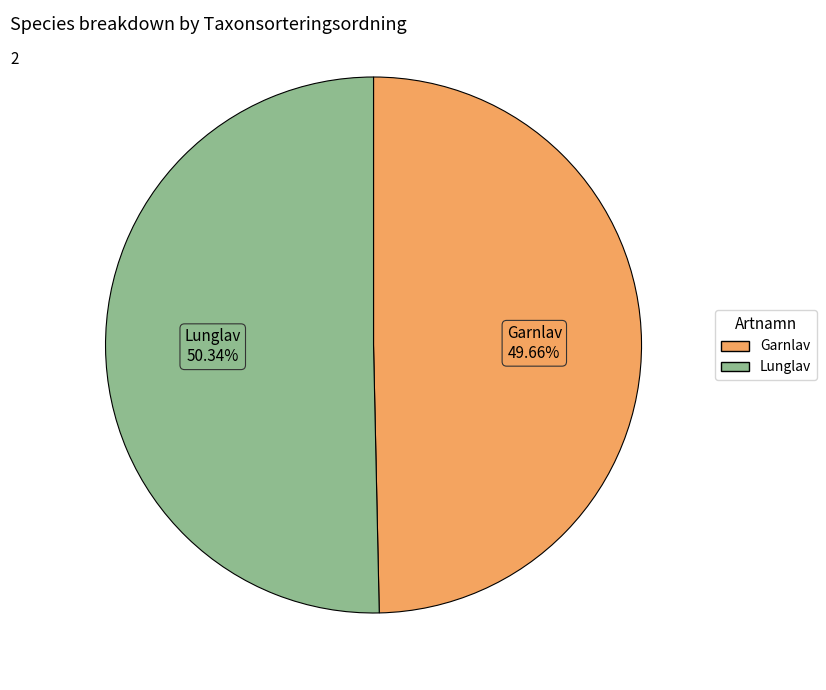

Is it true that Garnlav is 44% of the pie?

False